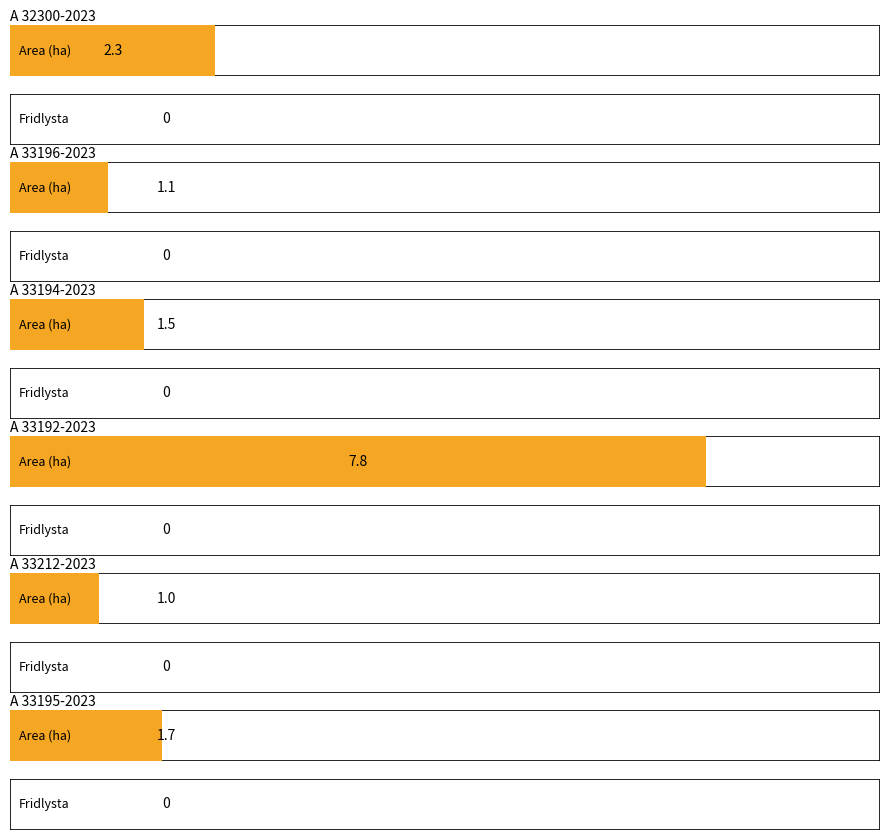

The Area (ha) series shows 0.5 at A 33195-2023. True or false?

False